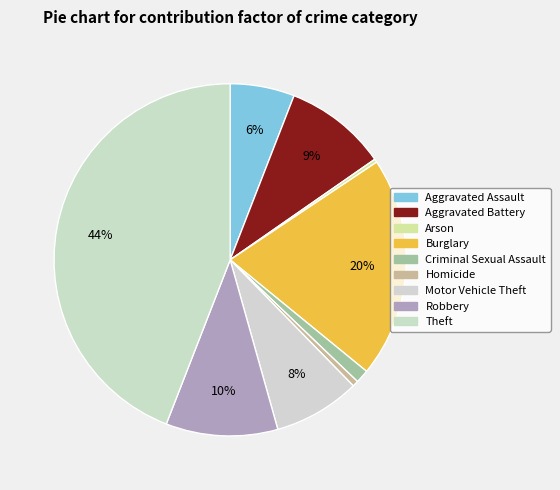

What is the ratio of the value at Robbery to the value at Theft?

0.2